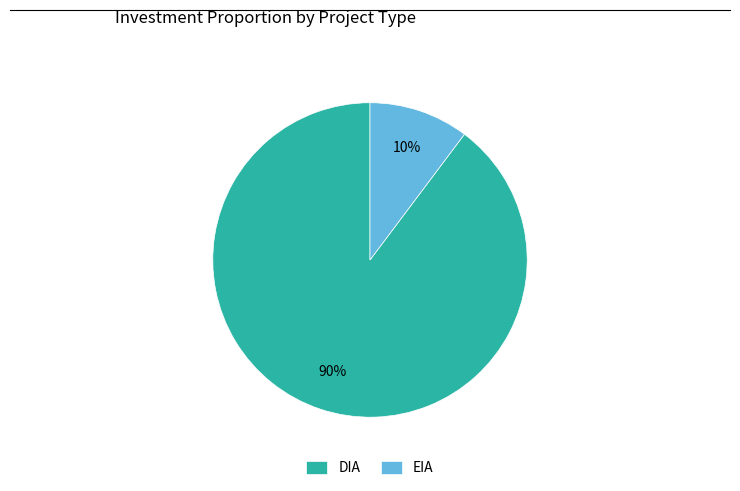

How many slices are in this pie chart?

2